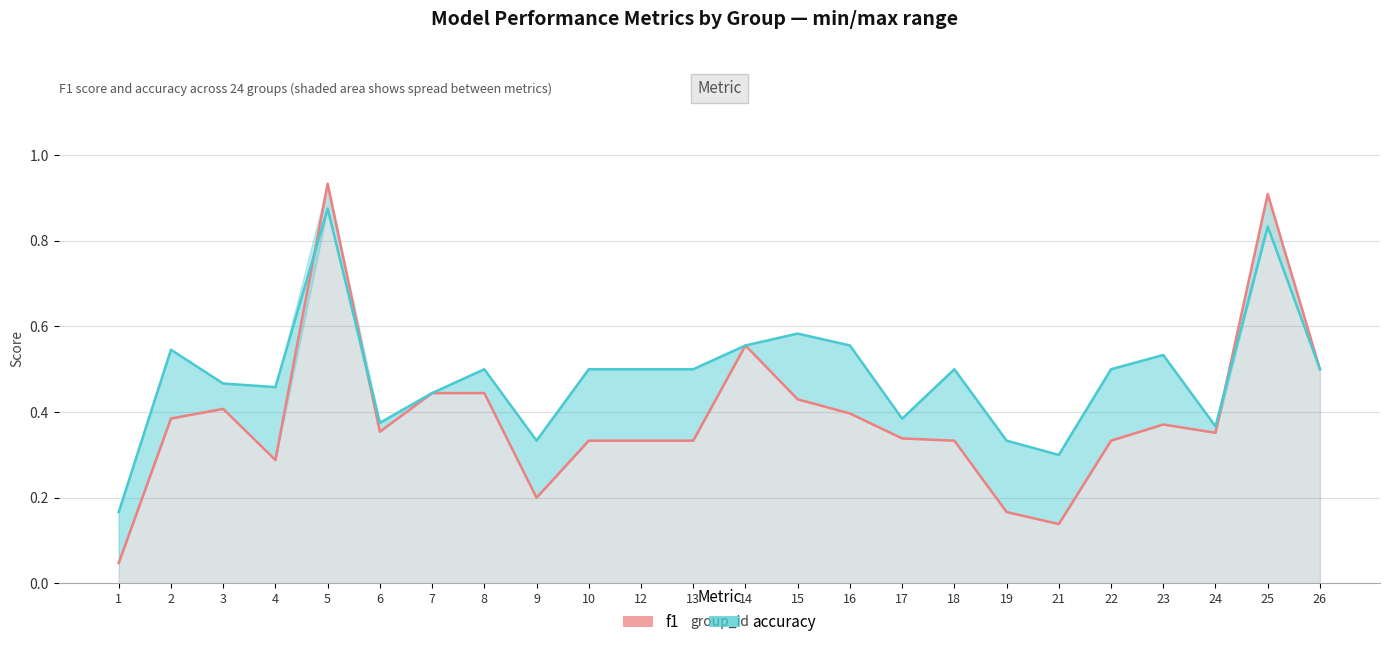

Does the chart have visible grid lines?

Yes